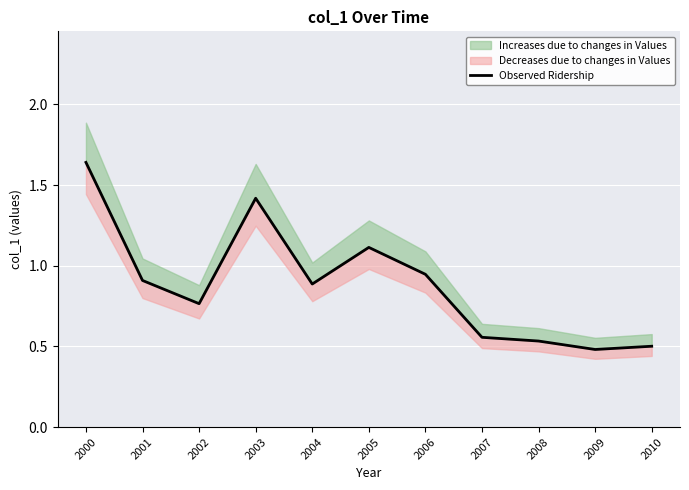

What is the difference between the maximum and minimum values?

1.2